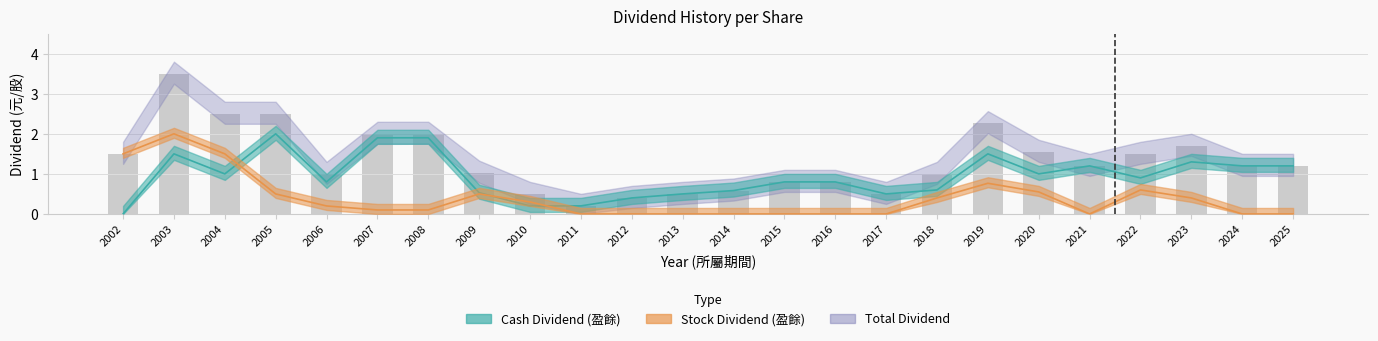

The Cash Dividend (盈餘) series shows 1.2 at 2025. True or false?

True